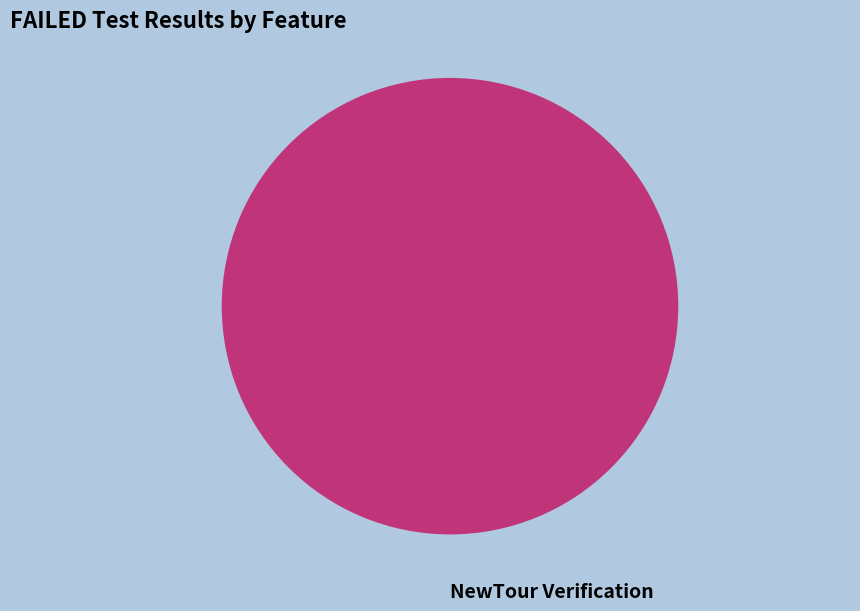

Rank the categories by value from lowest to highest.

NewTour Verification